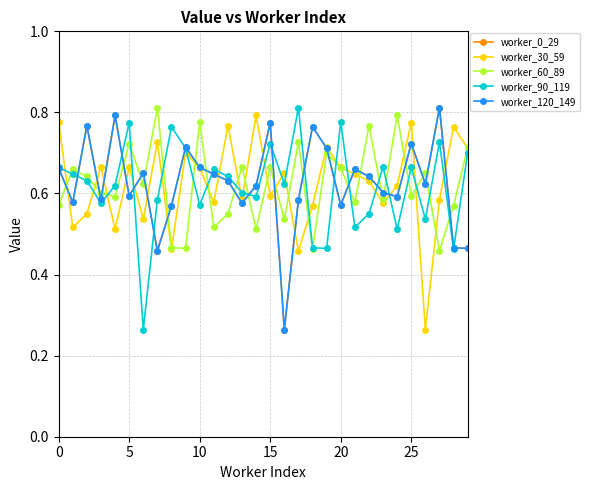

Which series has the widest spread of values?

worker_0_29